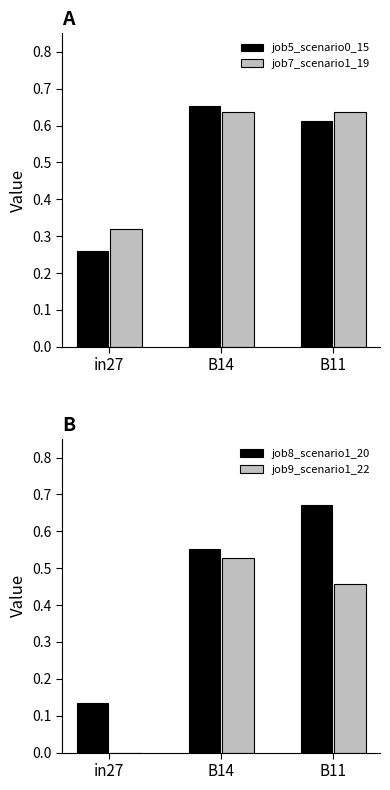

What is the label of the 3rd bar from the right?

in27